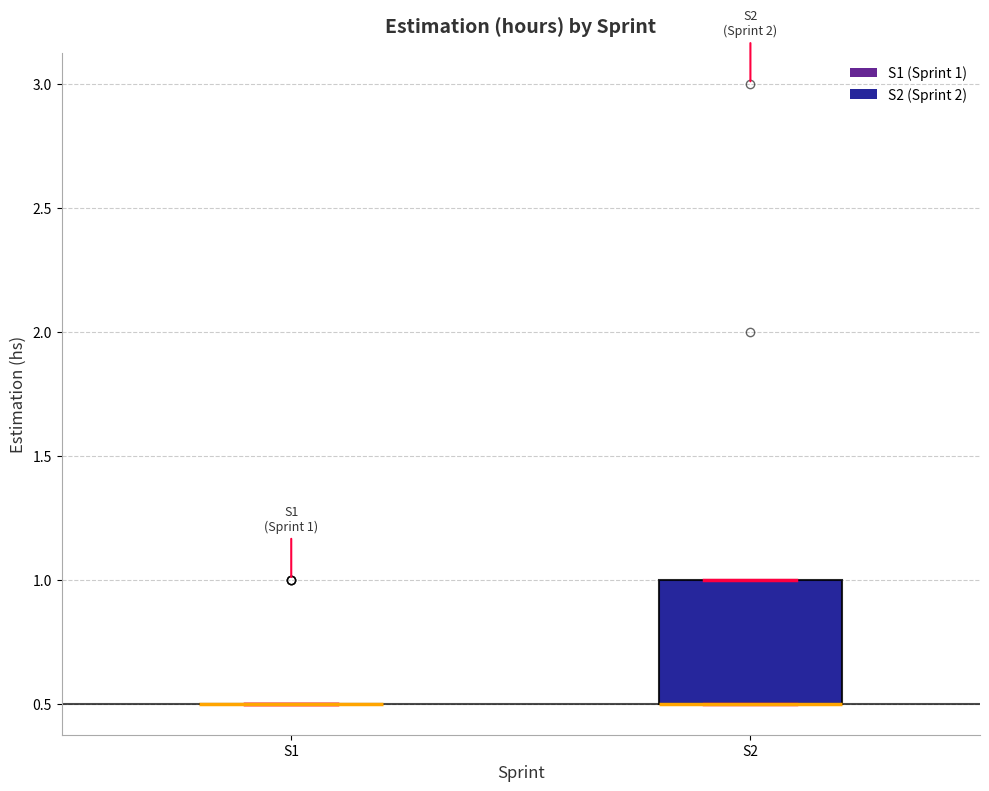

Which box is the tallest, from its lower edge to its upper edge?

S2